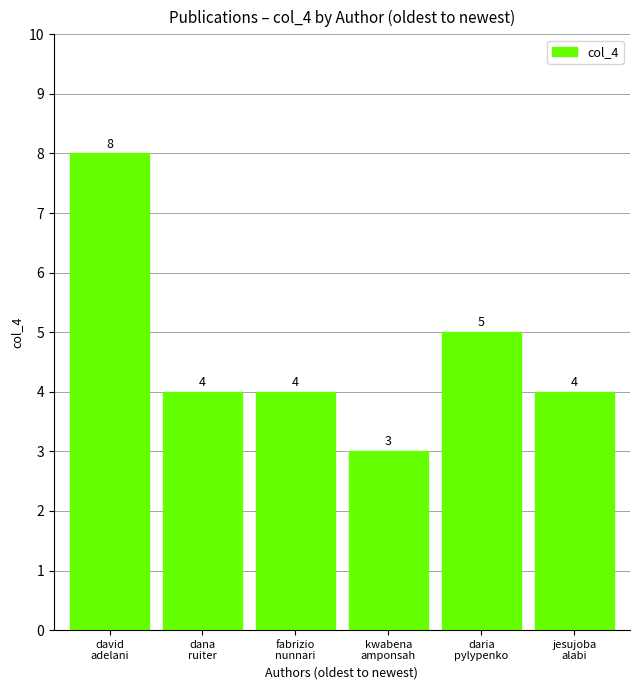

What is the minimum value shown in the chart?

3